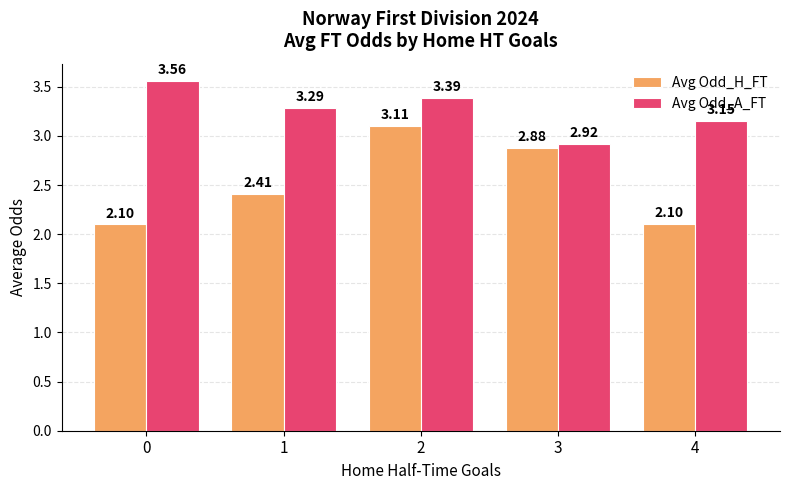

What are all the series names shown in the legend?

Avg Odd_H_FT, Avg Odd_A_FT